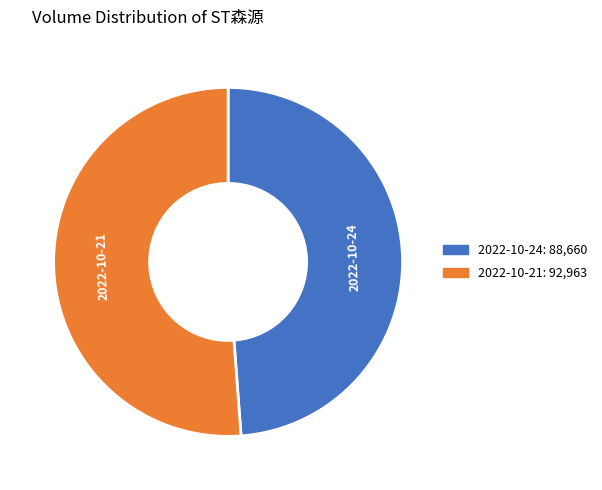

What is the smallest slice in the pie chart?

2022-10-24